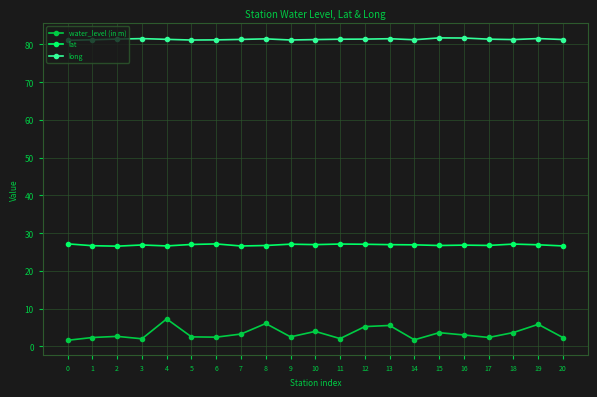

What is the value of the long point at the 20th from the left?

81.6